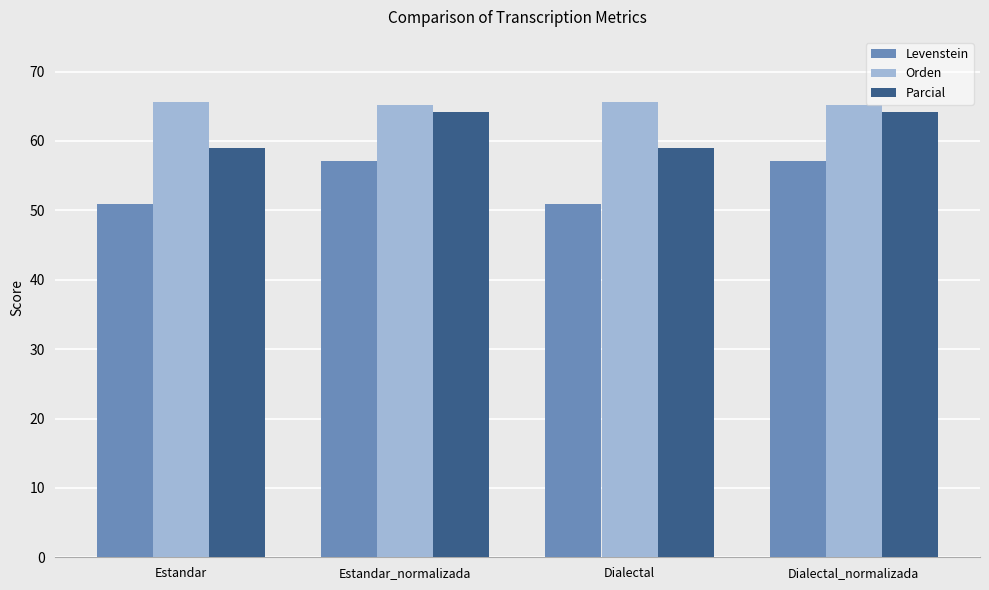

Reading left to right, extract all data points from this chart.

Levenstein: 50.9	57.1	50.9	57.1
Orden: 65.6	65.2	65.6	65.2
Parcial: 58.9	64.2	58.9	64.2